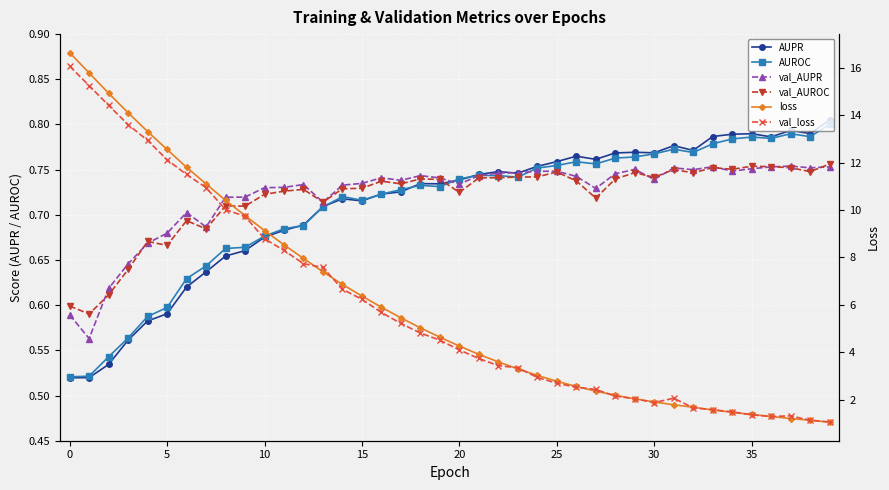

Which series has the largest total across all categories?

loss